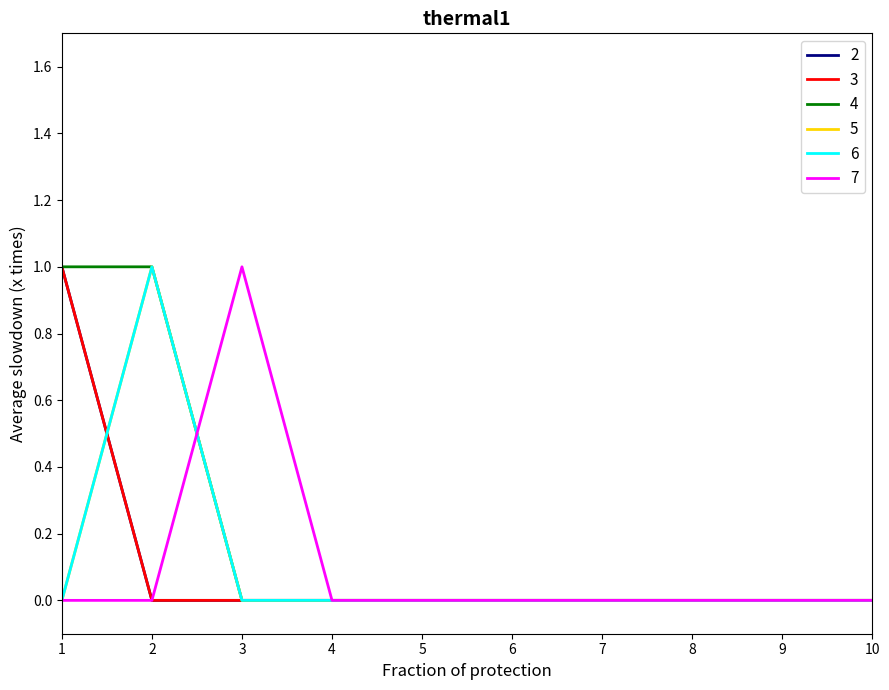

Which label corresponds to the largest value in the chart?

1